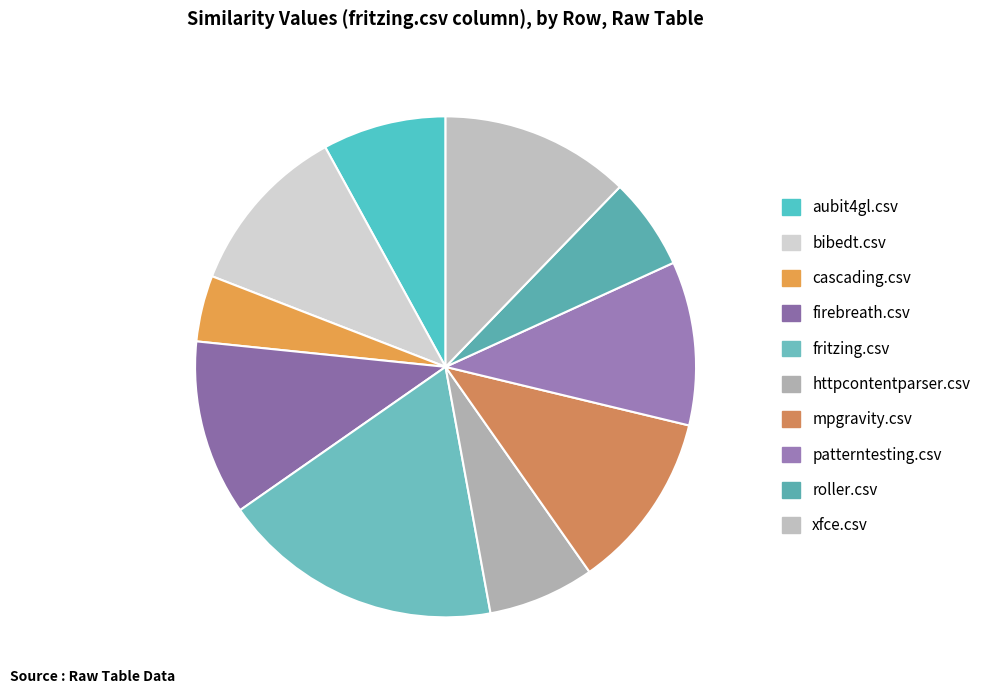

To the nearest percent, what percentage of the pie is firebreath.csv?

11%